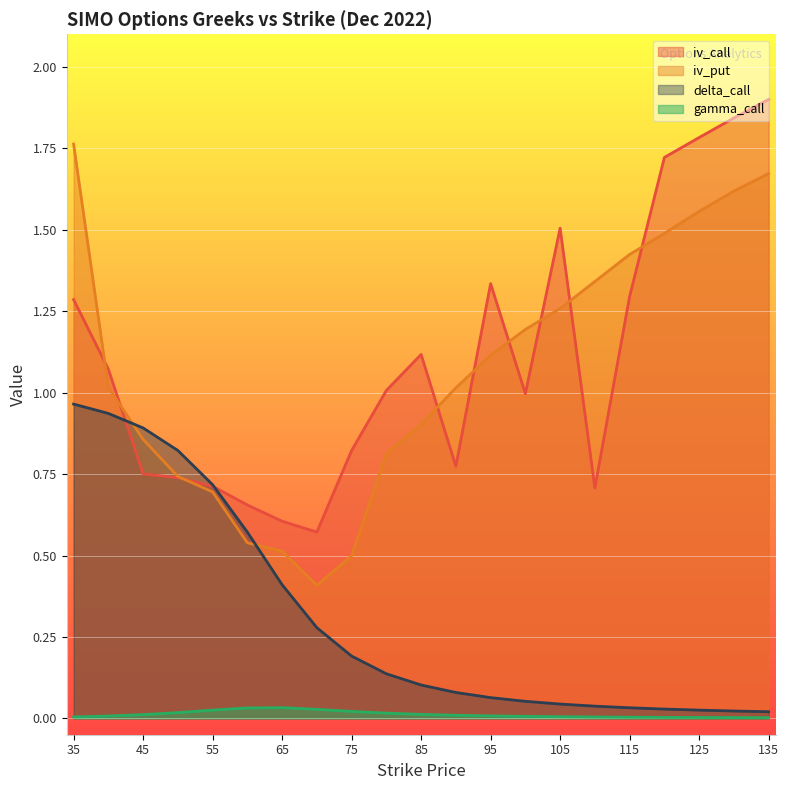

At which category is the sum across all series the highest?

35